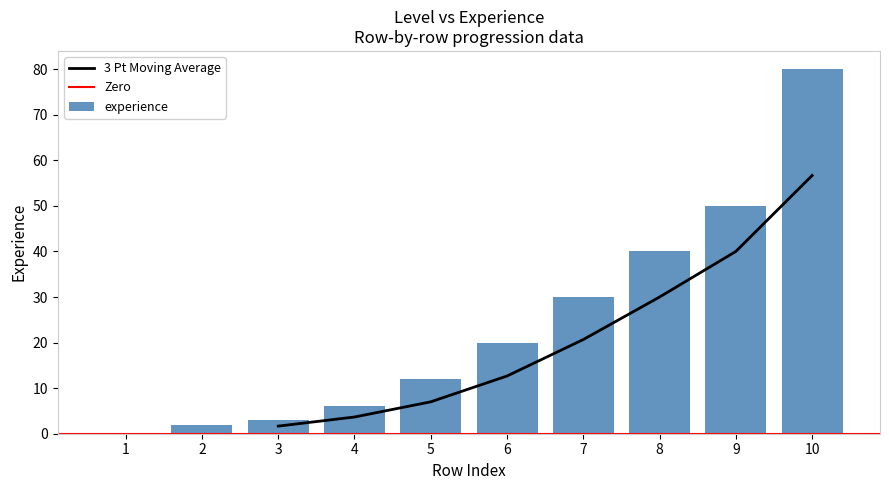

Between 4 and 6, which series saw the biggest shift?

experience